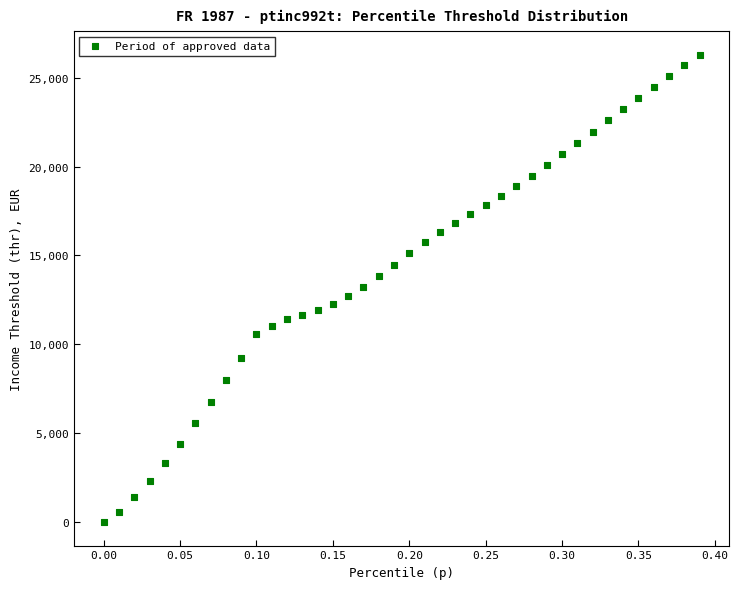

What is the range of Y values (max minus min)?

26294.3